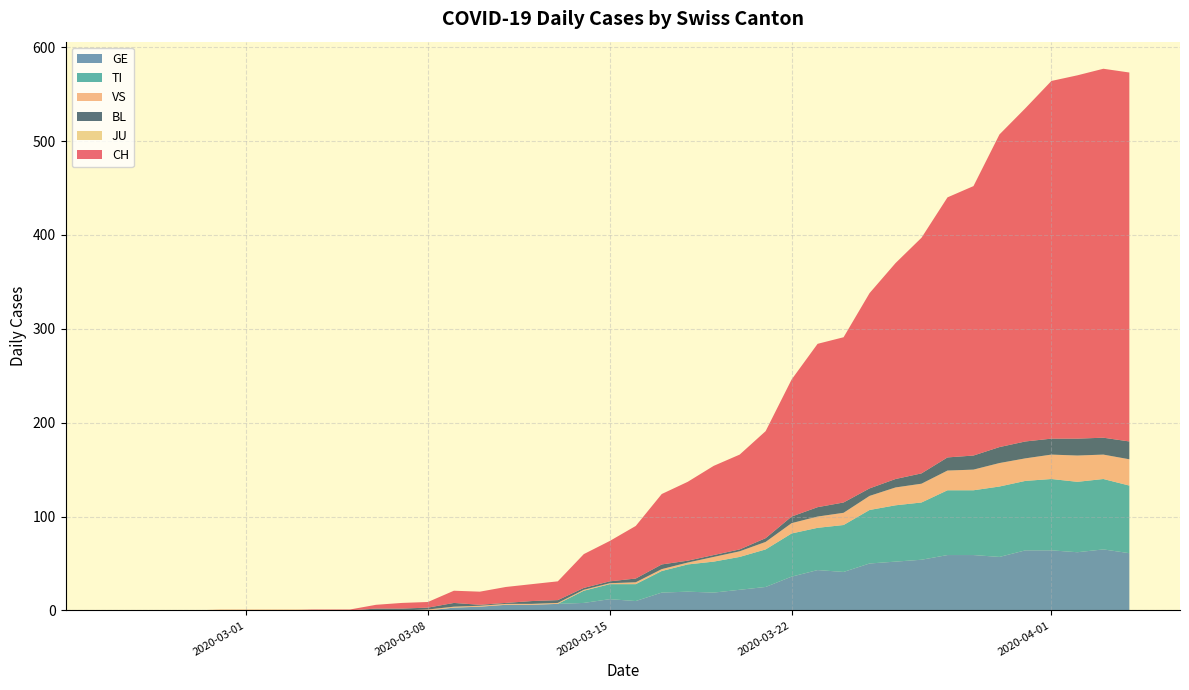

What is the maximum value for GE?

65